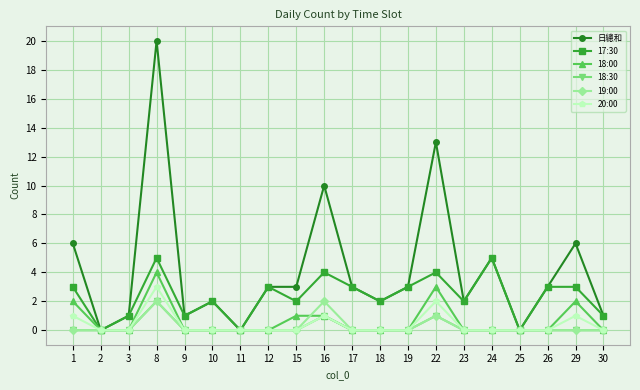

Reading left to right, transcribe all the data shown in this chart.

日總和: 1=6	2=0	3=1	8=20	9=1	10=2	11=0	12=3	15=3	16=10	17=3	18=2	19=3	22=13	23=2	24=5	25=0	26=3	29=6	30=1
17:30: 1=3	2=0	3=1	8=5	9=1	10=2	11=0	12=3	15=2	16=4	17=3	18=2	19=3	22=4	23=2	24=5	25=0	26=3	29=3	30=1
18:00: 1=2	2=0	3=0	8=4	9=0	10=0	11=0	12=0	15=1	16=1	17=0	18=0	19=0	22=3	23=0	24=0	25=0	26=0	29=2	30=0
18:30: 1=0	2=0	3=0	8=2	9=0	10=0	11=0	12=0	15=0	16=1	17=0	18=0	19=0	22=1	23=0	24=0	25=0	26=0	29=0	30=0
19:00: 1=0	2=0	3=0	8=2	9=0	10=0	11=0	12=0	15=0	16=2	17=0	18=0	19=0	22=1	23=0	24=0	25=0	26=0	29=0	30=0
20:00: 1=1	2=0	3=0	8=3	9=0	10=0	11=0	12=0	15=0	16=1	17=0	18=0	19=0	22=2	23=0	24=0	25=0	26=0	29=1	30=0